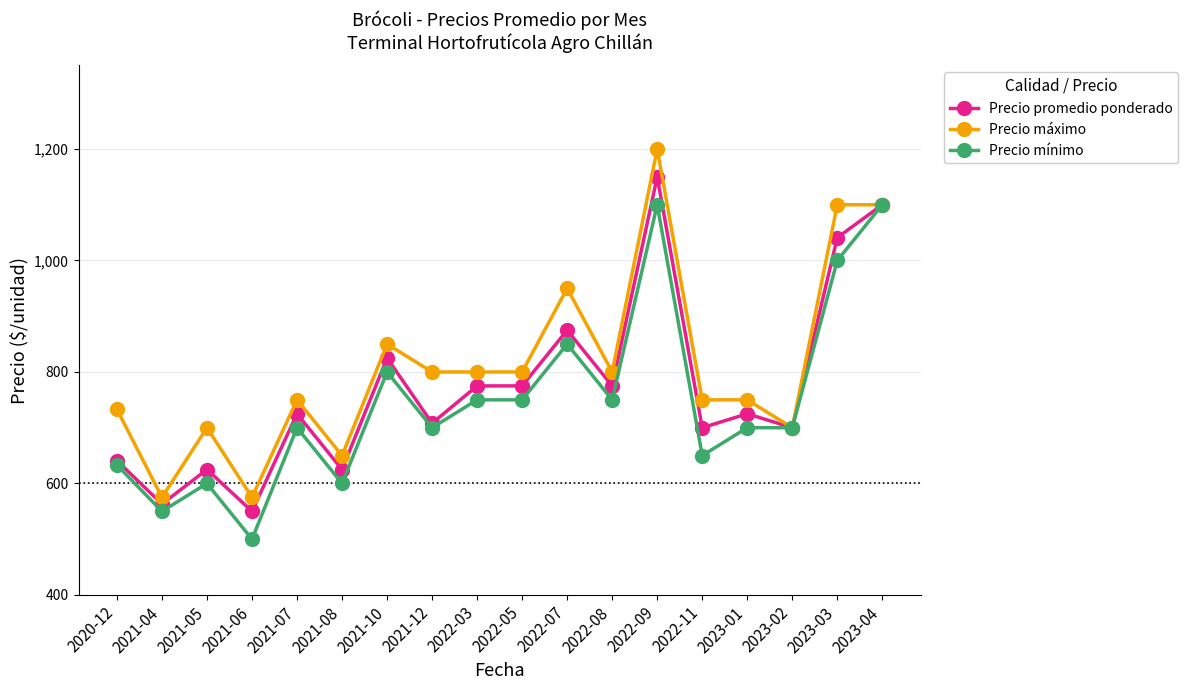

True or false: Precio mínimo has a value of 750 at 2022-08.

True